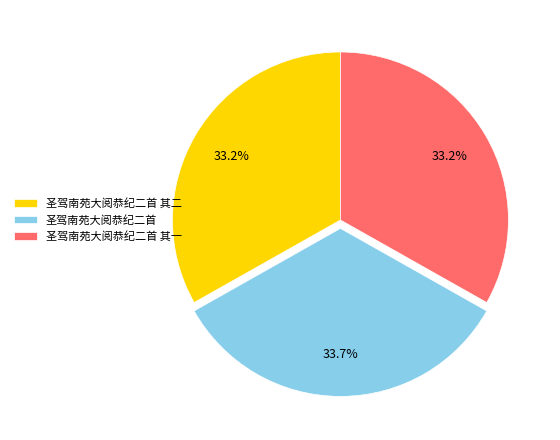

To the nearest percent, what portion does 圣驾南苑大阅恭纪二首 represent?

34%